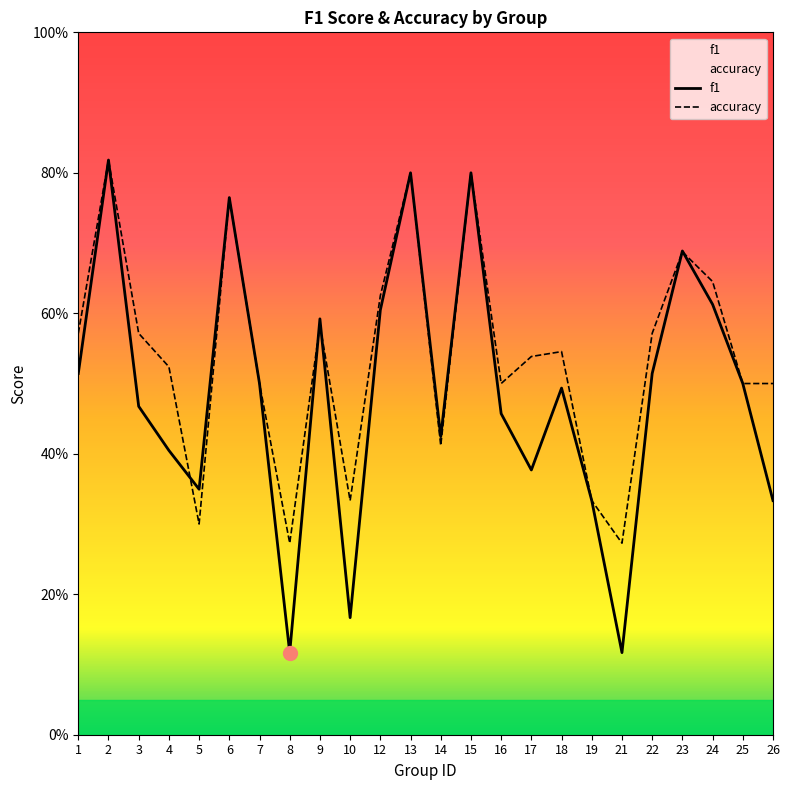

The f1 series shows 0.6 at 9. True or false?

True